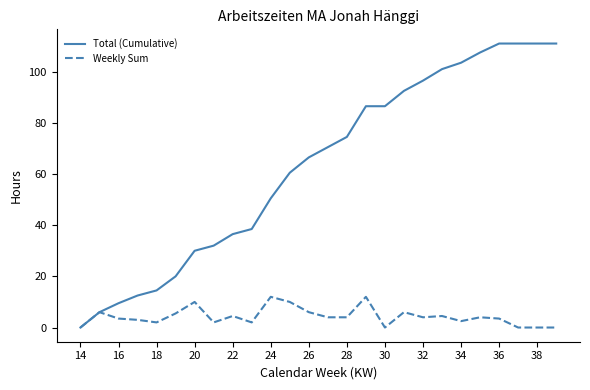

How many values in Total (Cumulative) are above zero?

25